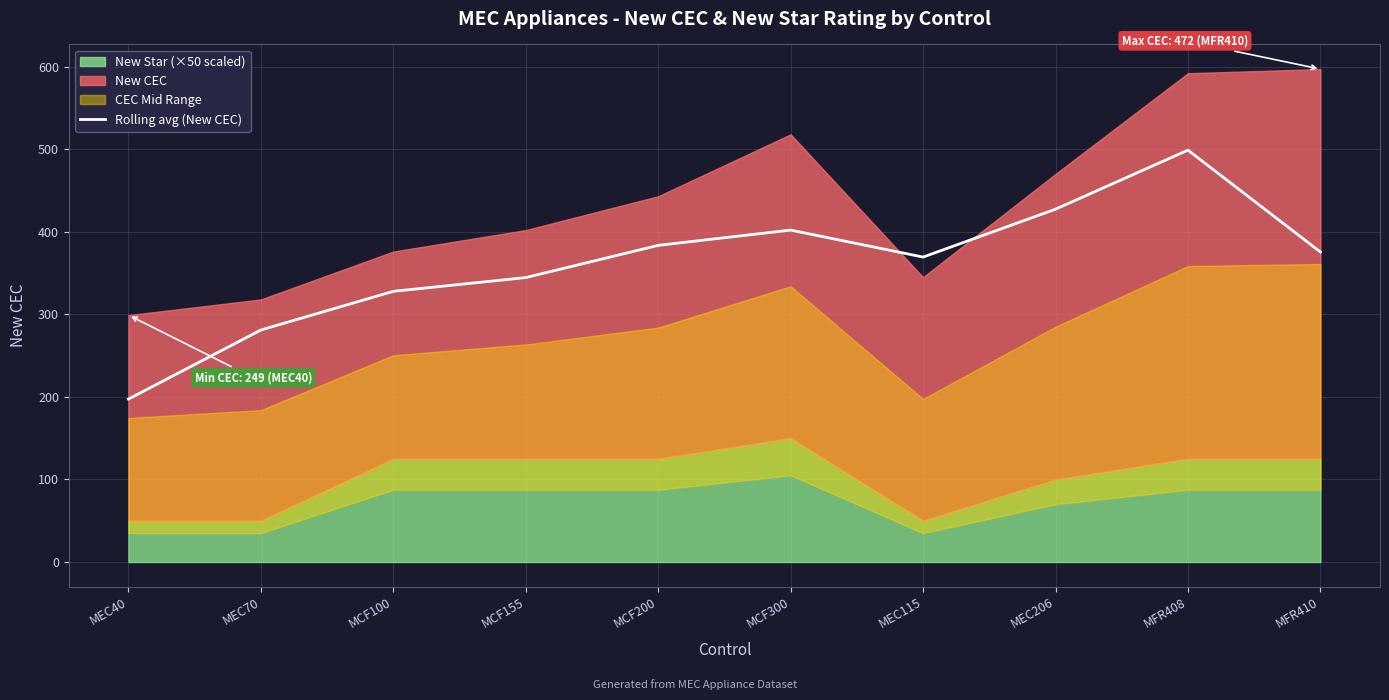

At which category does the data reach its first local valley?

MEC115